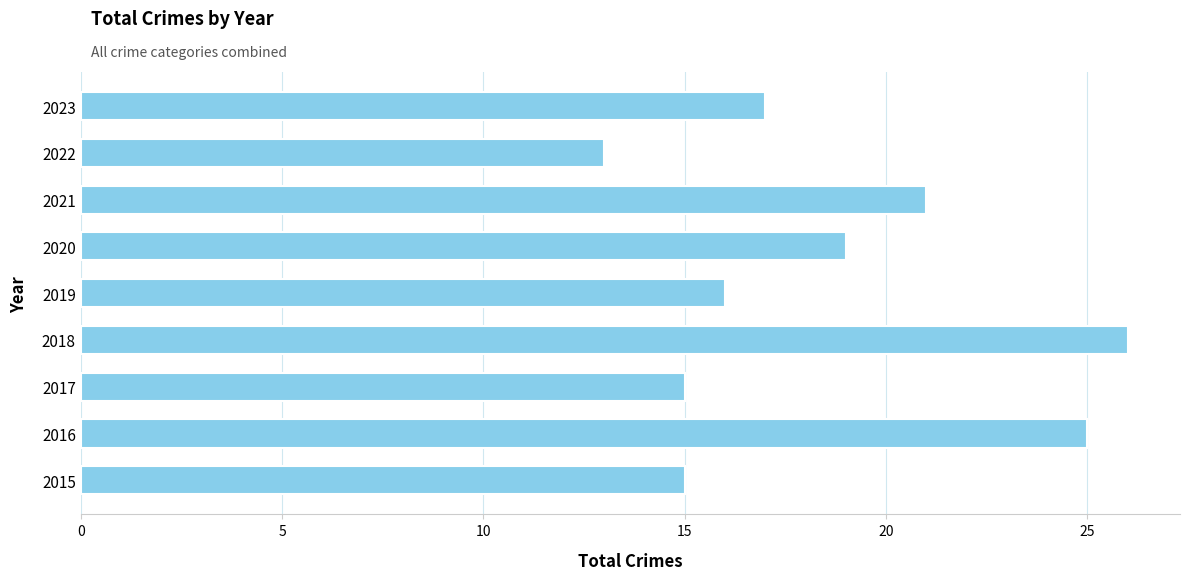

What is the change in value from 2018 to 2021?

-5